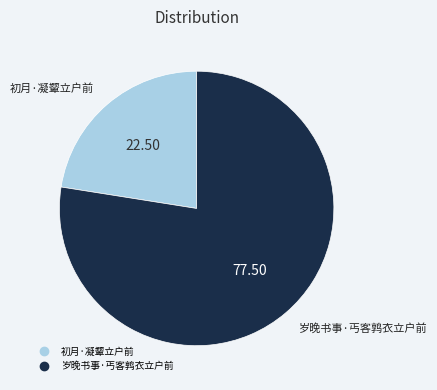

Is 岁晚书事·丐客鹑衣立户前 the majority of the pie?

Yes